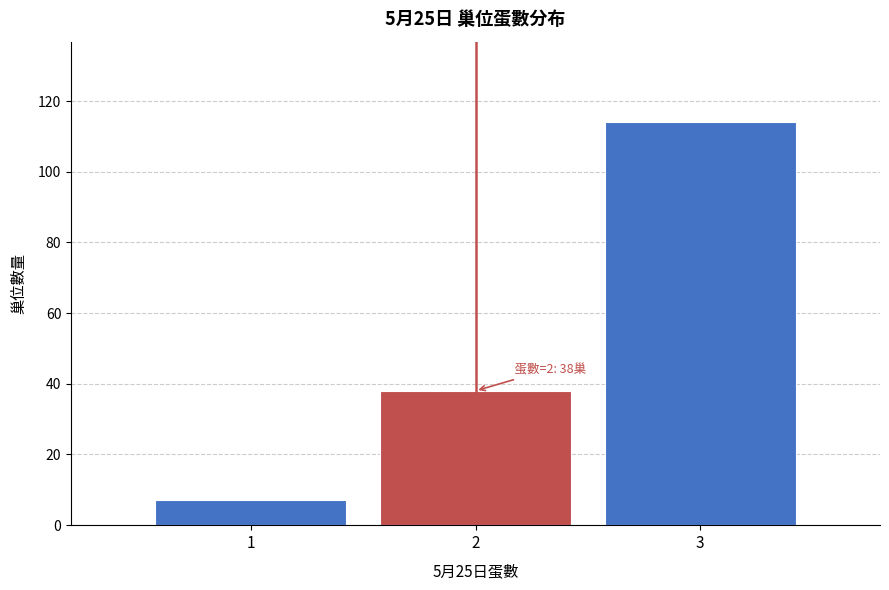

Reading right to left, transcribe all the data shown in this chart.

3=114	2=38	1=7